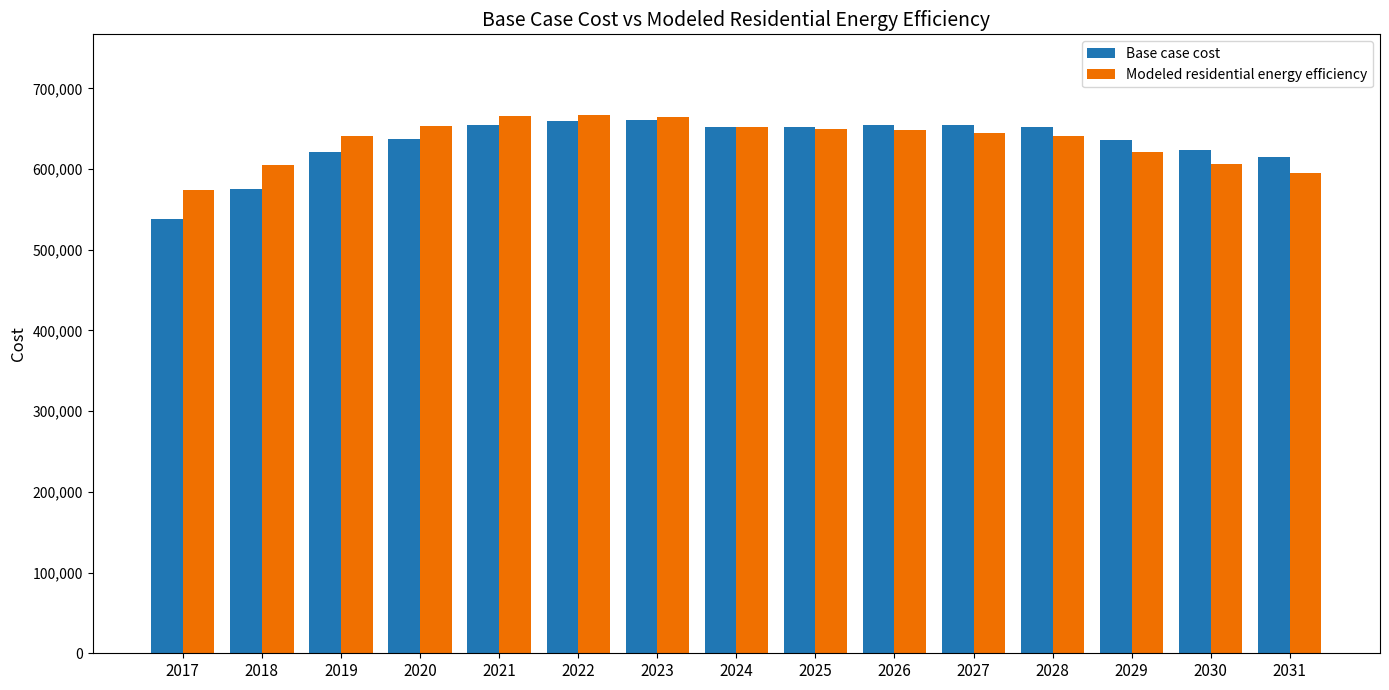

What is the difference between the highest and lowest values at 2031?

20421.2